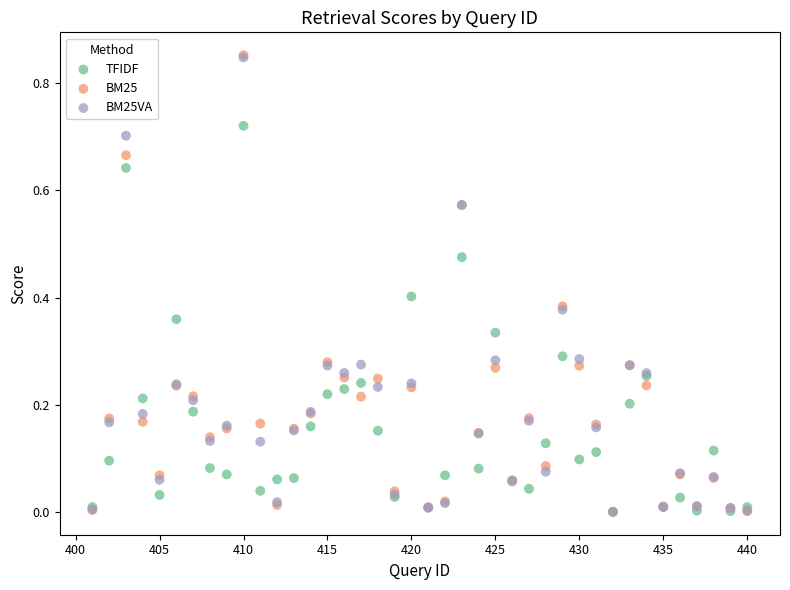

Which series has the widest spread of Y values?

BM25